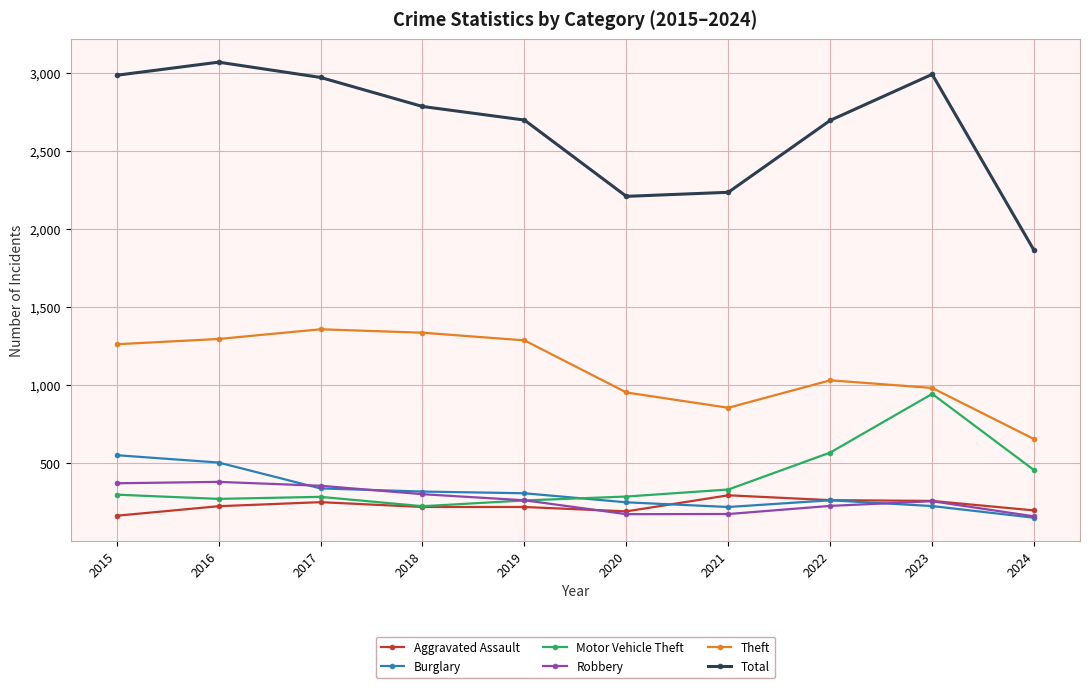

True or false: Burglary and Motor Vehicle Theft cross at least once.

True